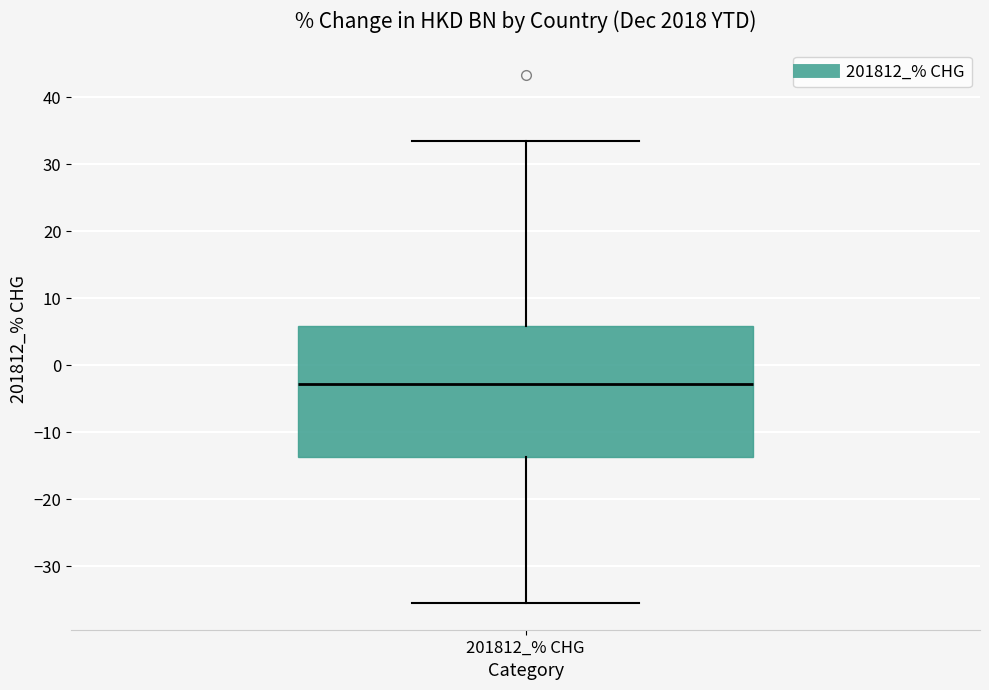

Where does the lower whisker of the box for 201812_% CHG end on the y-axis? The values are not printed on the chart, so give them approximately, as read against the axis.

-36